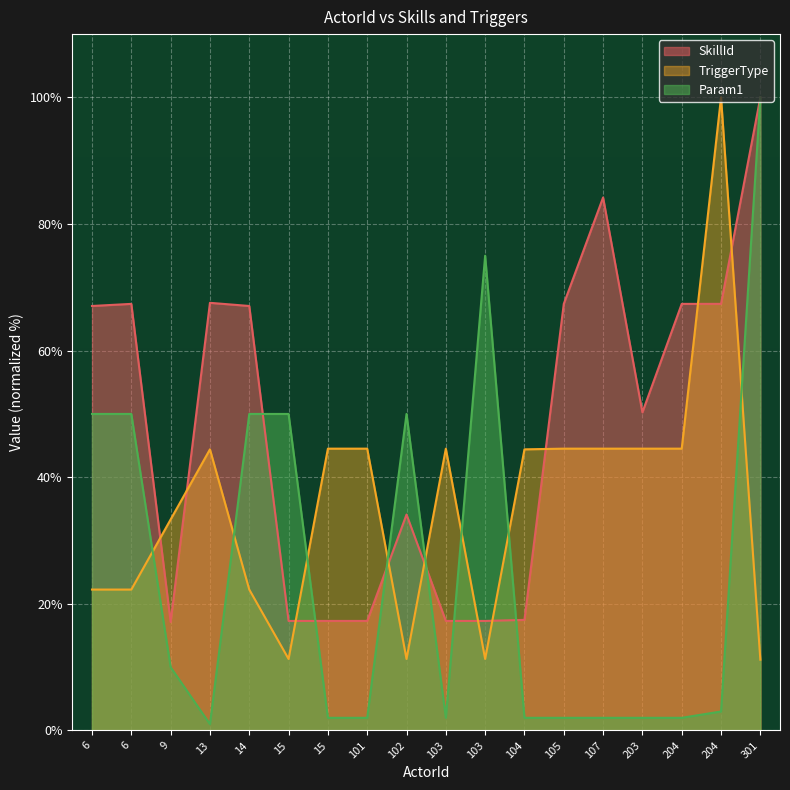

What is the total value across all series at 15?

78.6